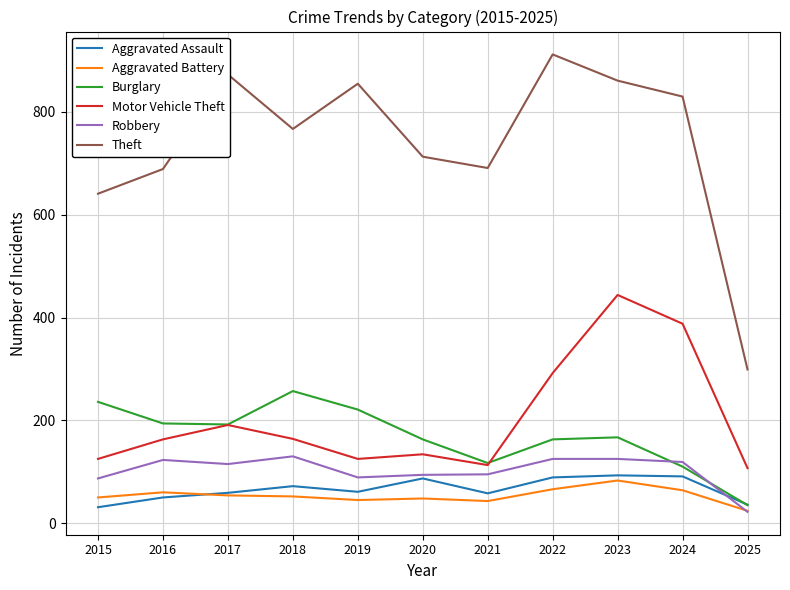

What is the total value across all series at 2022?

1647